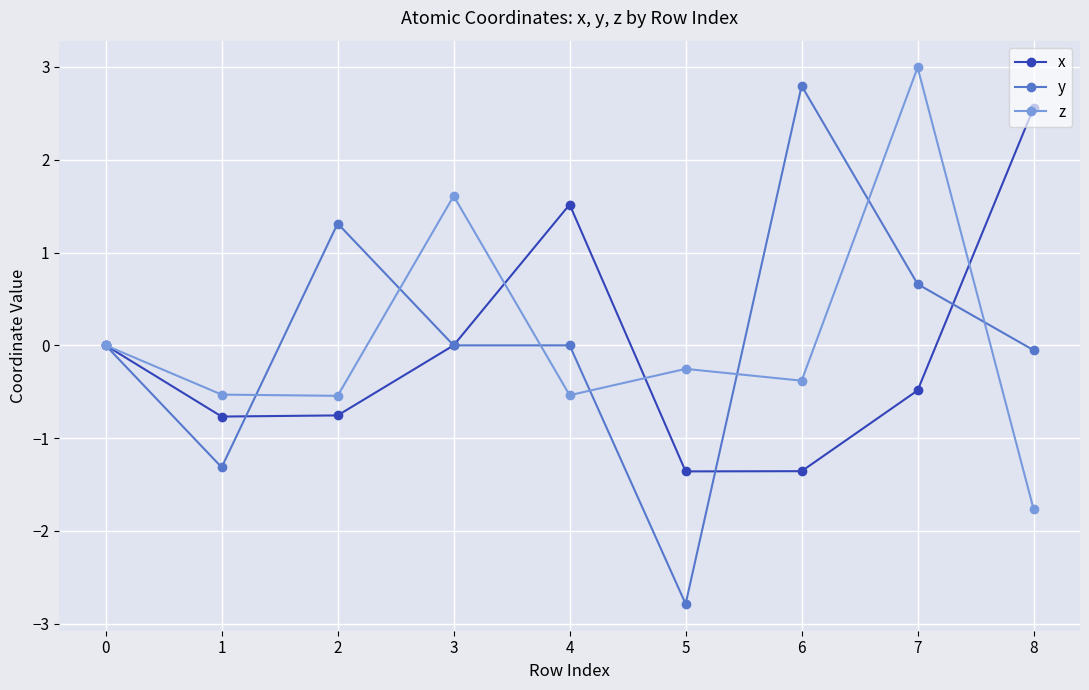

What is the total value across all series at 1?

-2.6